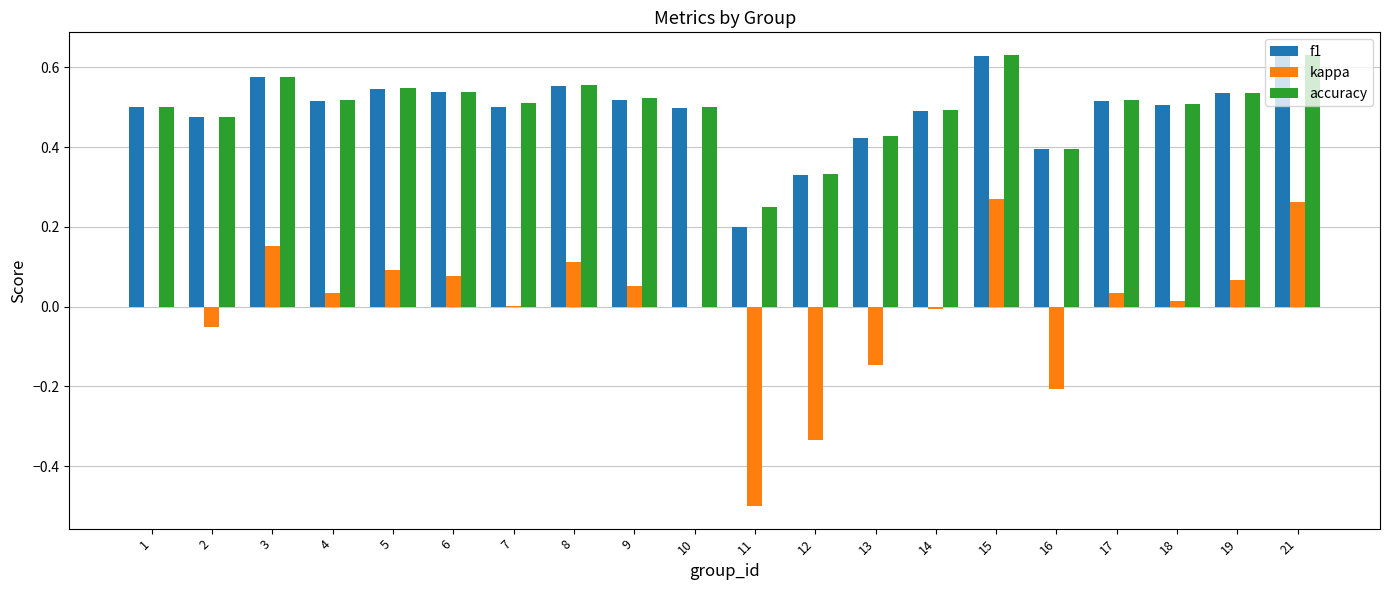

Which series has the largest range (max minus min)?

kappa